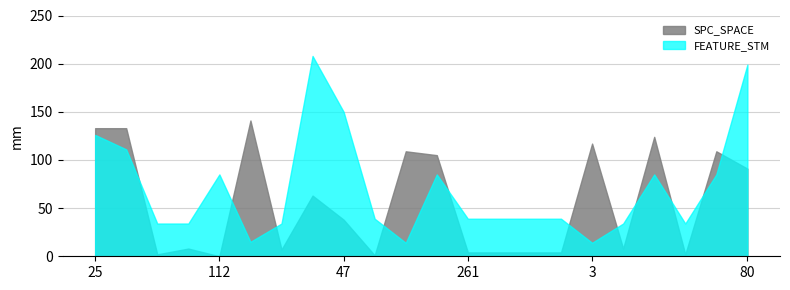

What is the label of the 18th point from the right?

112